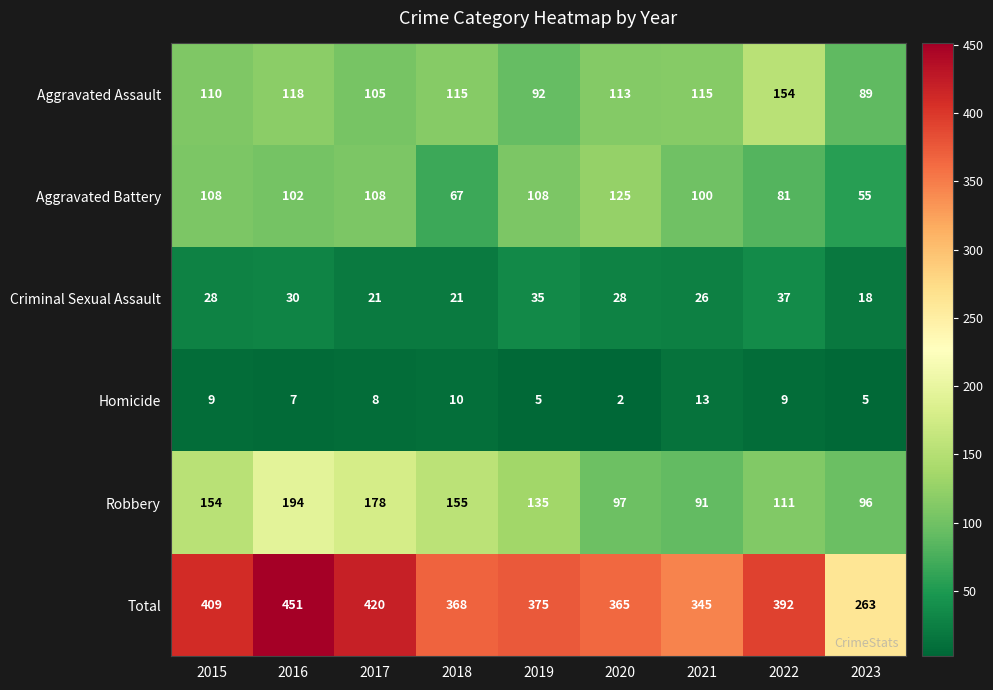

Which category has the lowest value across all series?

2020